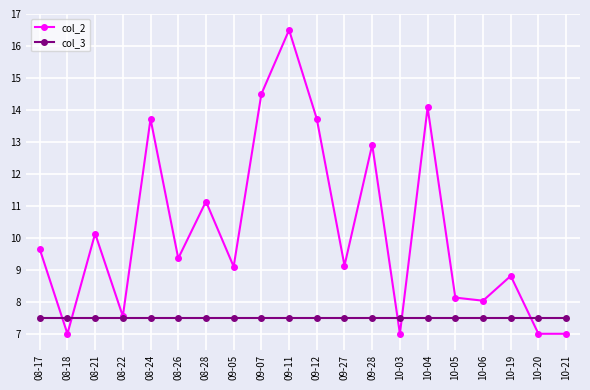

What is the maximum value shown in the chart?

16.5